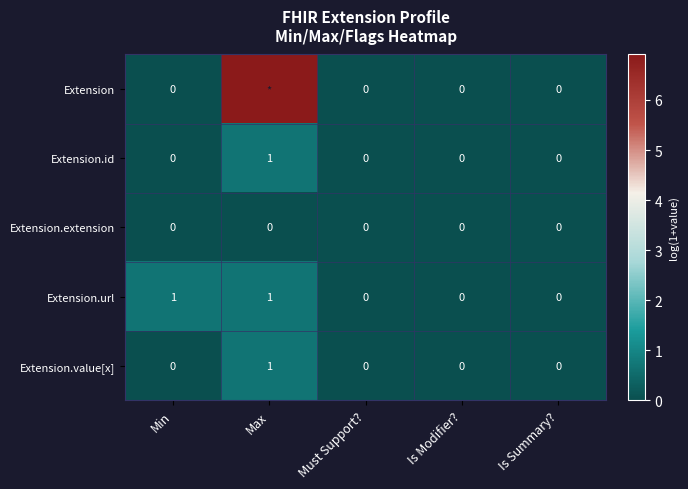

List the labels in order of Extension.value[x] value, smallest first.

Min, Must Support?, Is Modifier?, Is Summary?, Max